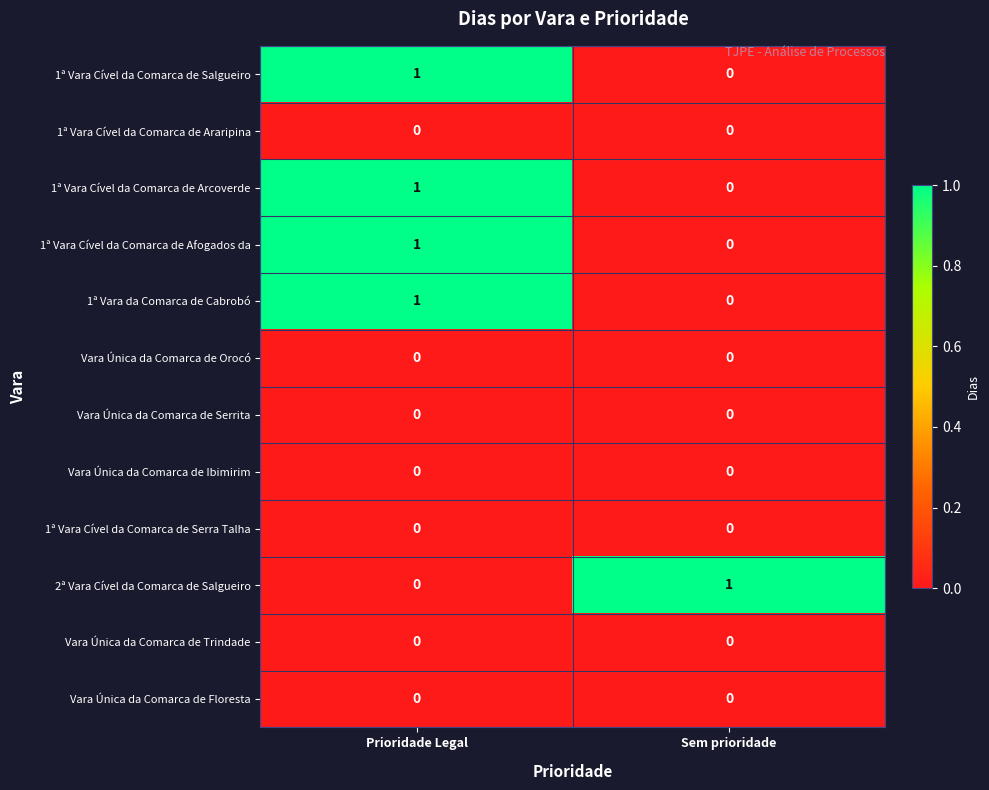

At which category is the sum across all series the highest?

Prioridade Legal